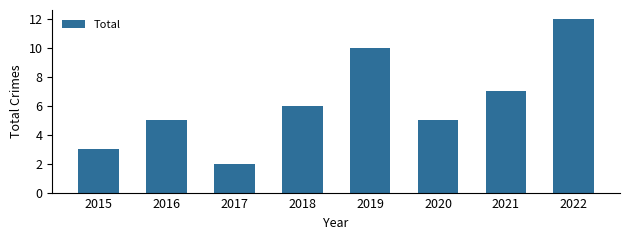

The value at 2020 is 1. True or false?

False